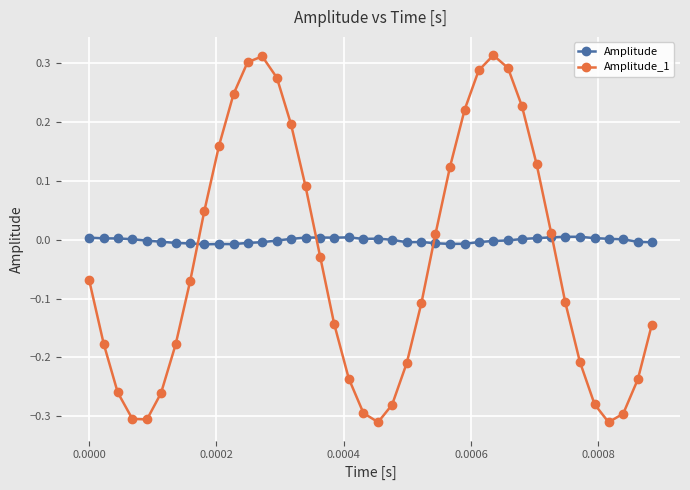

Rank the series by their average value, from lowest to highest.

Amplitude_1, Amplitude